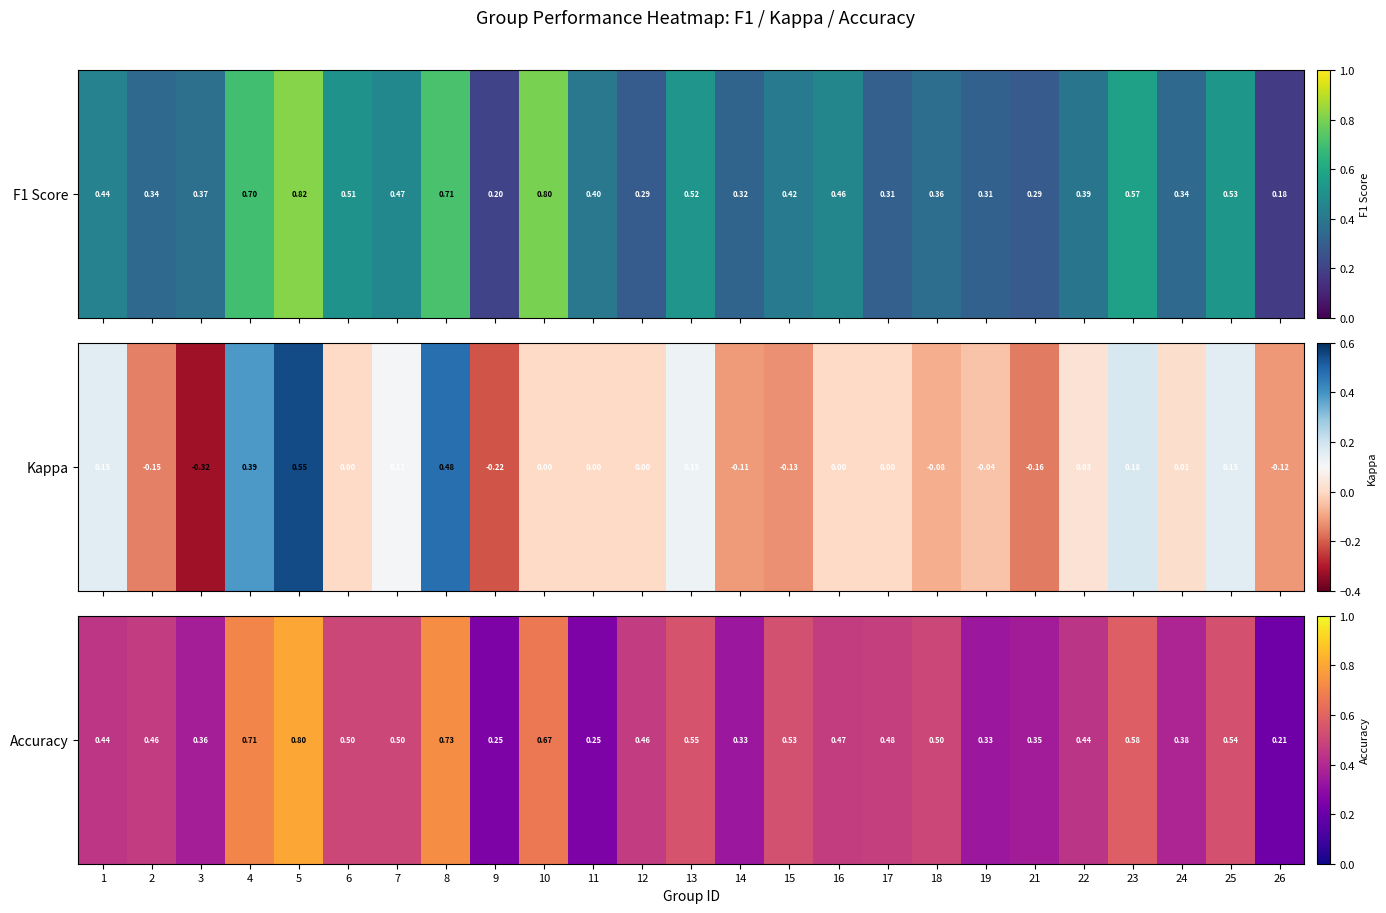

What is the approximate value at 24?

0.4